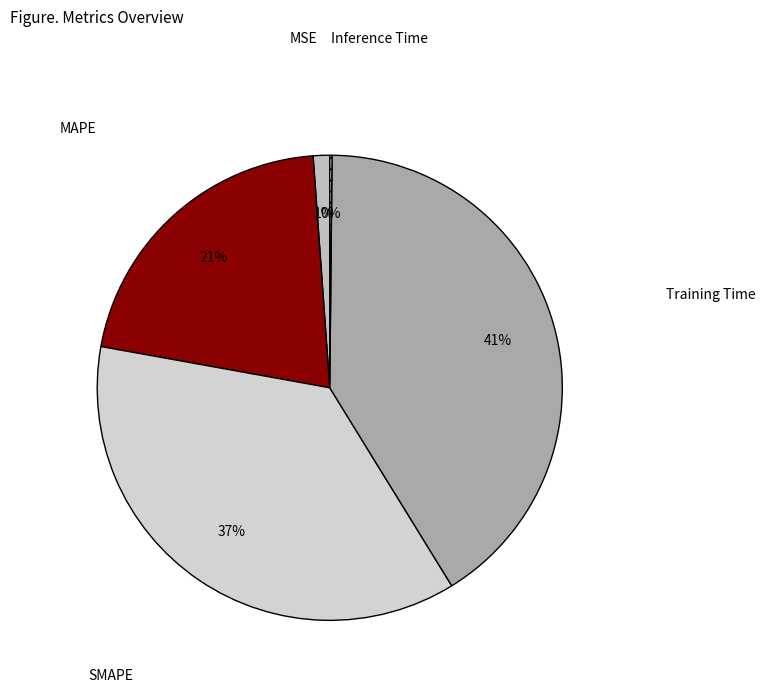

To the nearest percent, what is the difference between the largest and smallest slice percentages?

41%